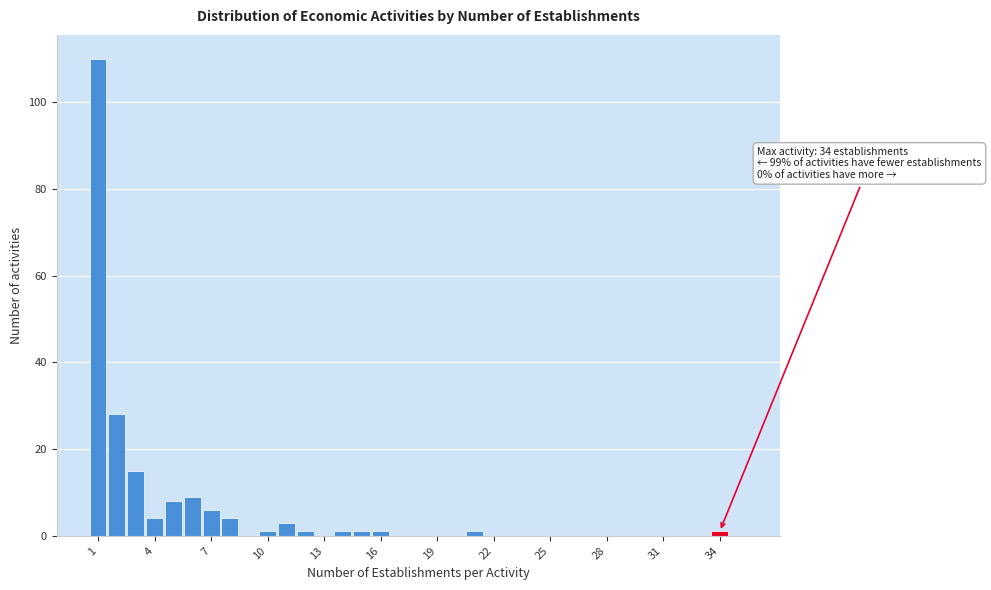

Read against the x-axis, roughly where is the centre of the tallest bar?

1.0